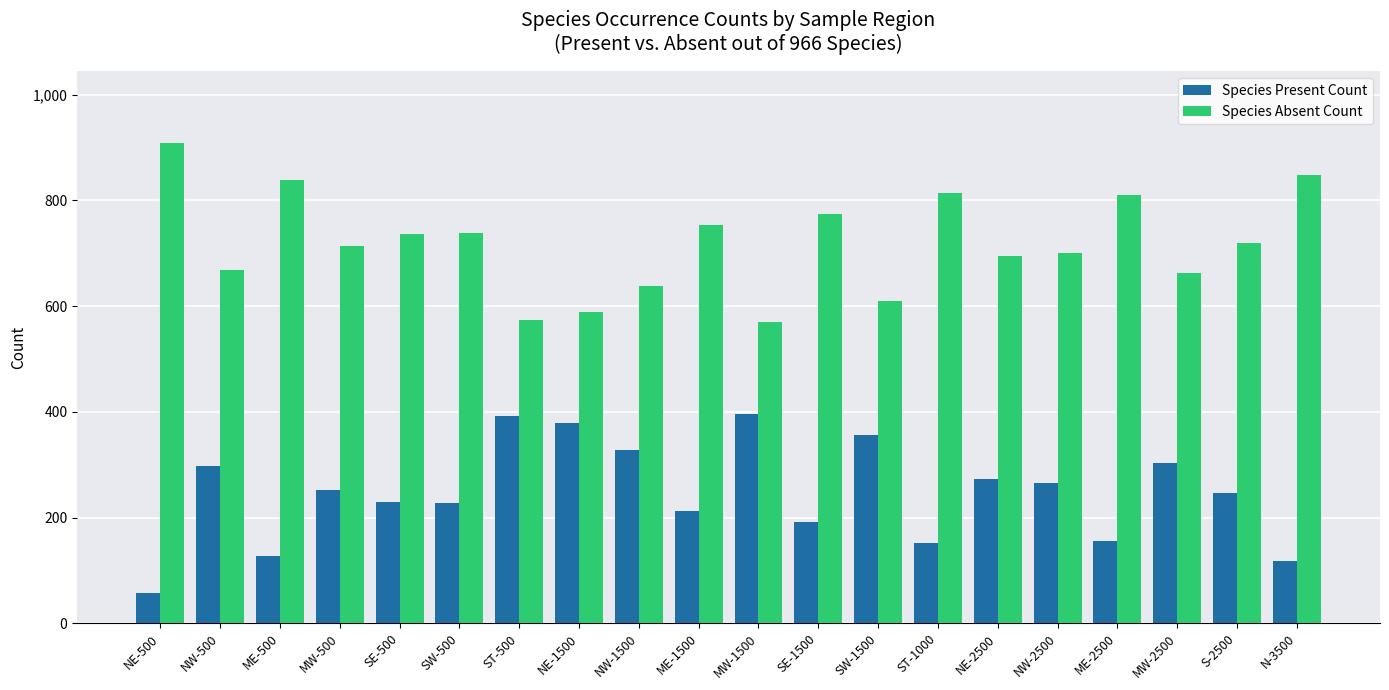

Is it true that Species Present Count equals 72 at ME-2500?

False